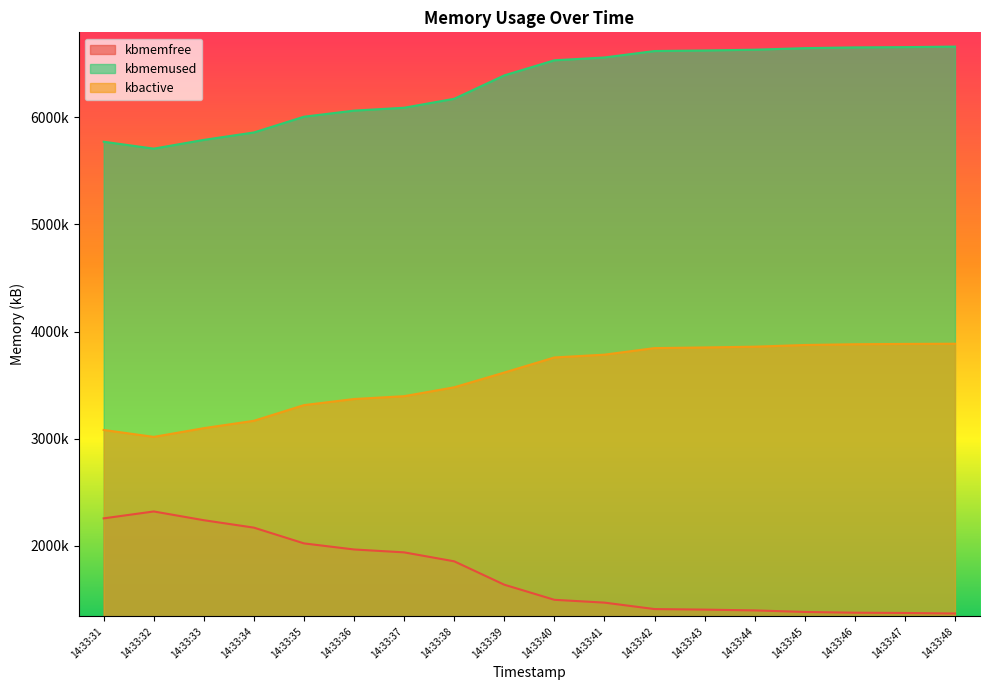

True or false: kbmemused and kbmemfree cross at least once.

False